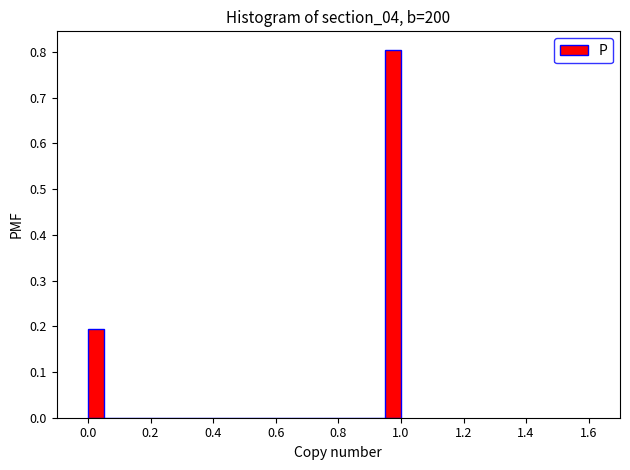

Read against the x-axis, roughly where is the centre of the tallest bar?

0.98